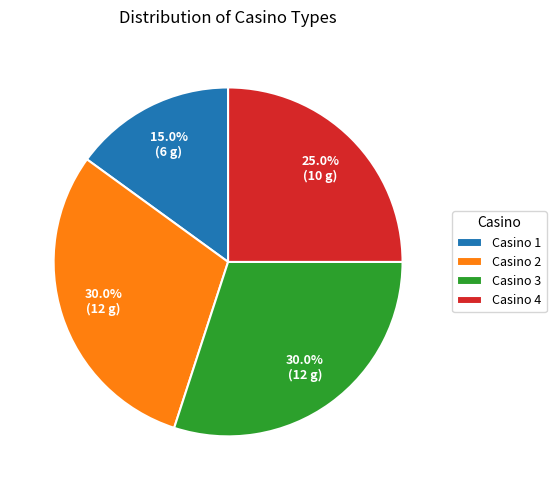

True or false: Casino 1 accounts for 5% of the total.

False